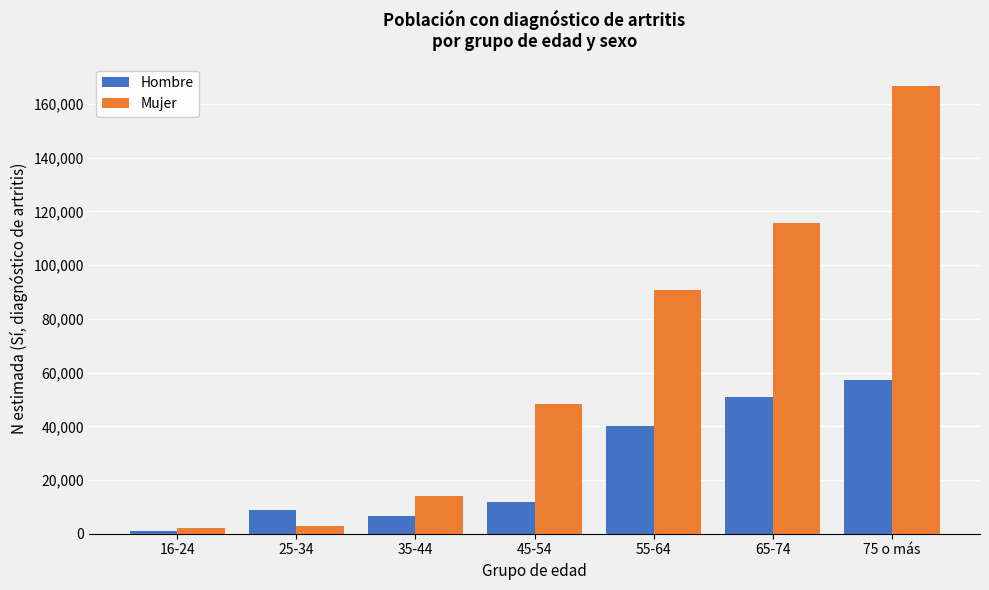

Reading right to left, list all the values displayed in this chart.

Hombre: 75 o más=57300	65-74=50959	55-64=39956	45-54=11641	35-44=6783	25-34=8751	16-24=914
Mujer: 75 o más=166727	65-74=115726	55-64=90938	45-54=48252	35-44=13887	25-34=2948	16-24=2198